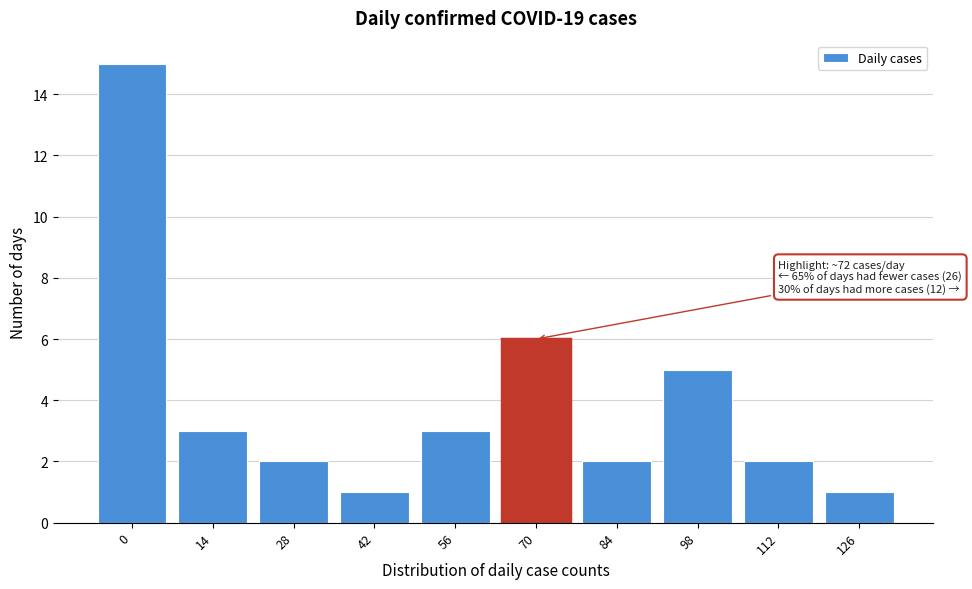

Reading left to right, transcribe all the data shown in this chart.

0=15	14=3	28=2	42=1	56=3	70=6	84=2	98=5	112=2	126=1